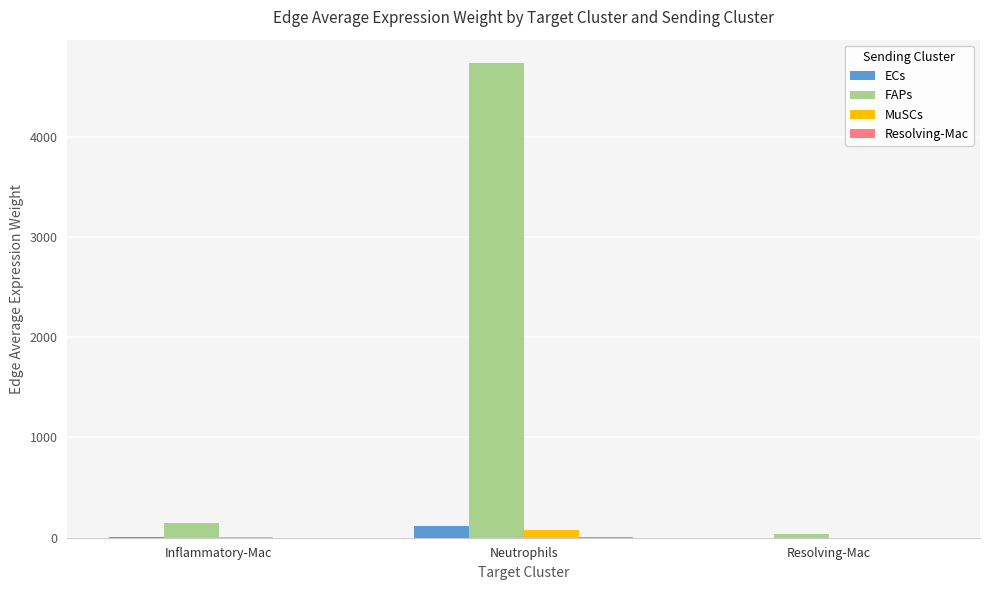

What is the sum of all ECs values?

123.3